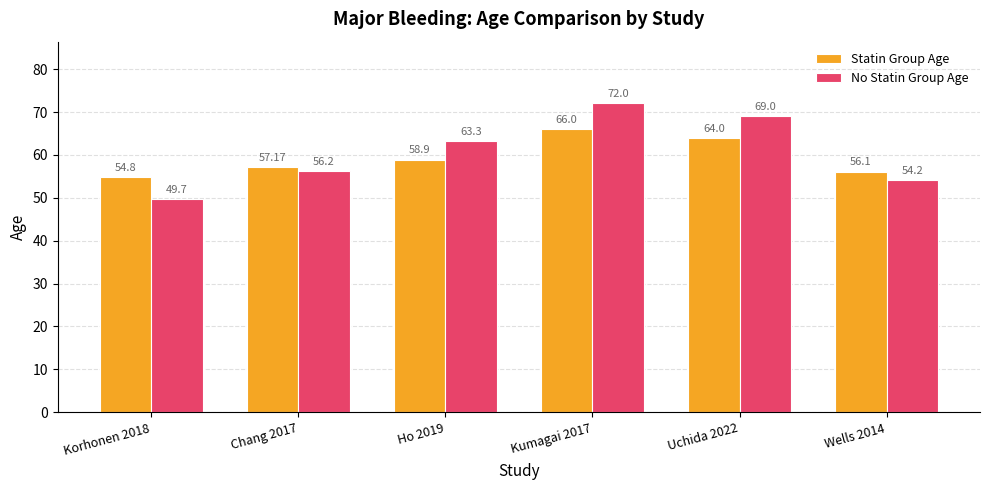

Reading left to right, transcribe all the data shown in this chart.

Statin Group Age: Korhonen 2018=54.8	Chang 2017=57.2	Ho 2019=58.9	Kumagai 2017=66.0	Uchida 2022=64.0	Wells 2014=56.1
No Statin Group Age: Korhonen 2018=49.7	Chang 2017=56.2	Ho 2019=63.3	Kumagai 2017=72.0	Uchida 2022=69.0	Wells 2014=54.2